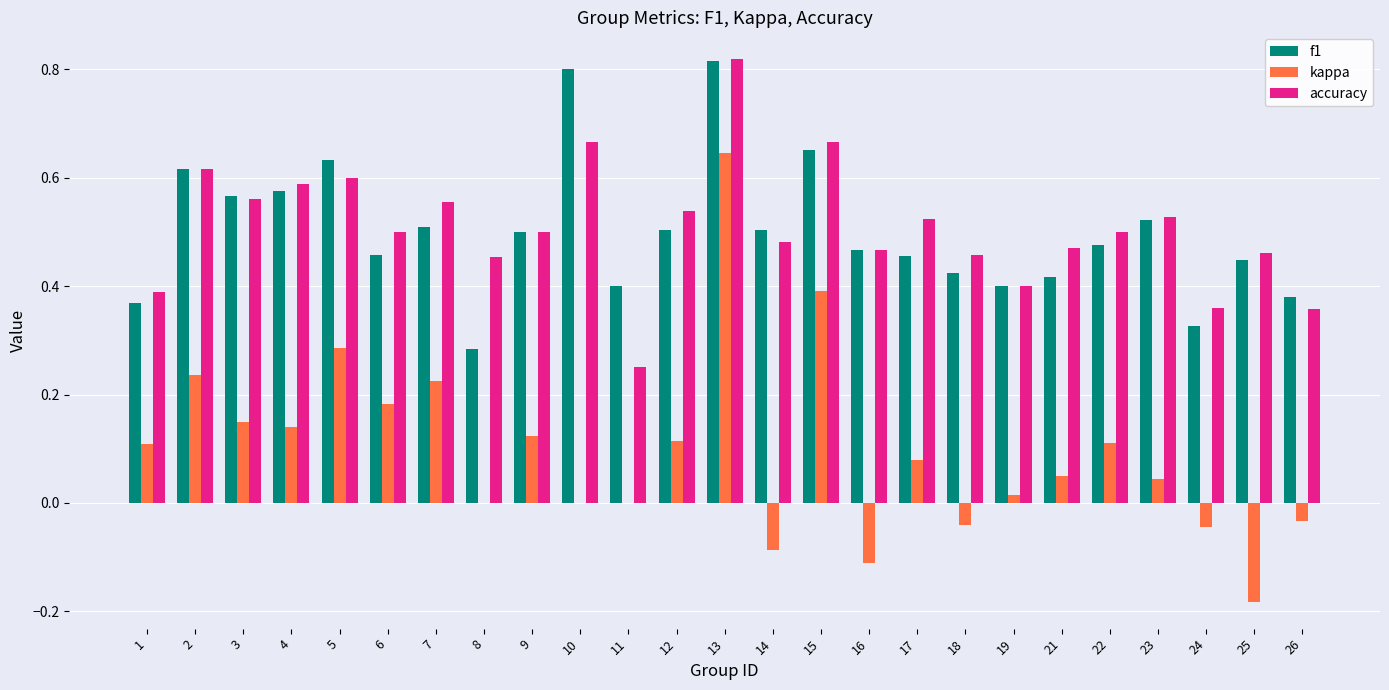

Count the number of data series in this chart.

3